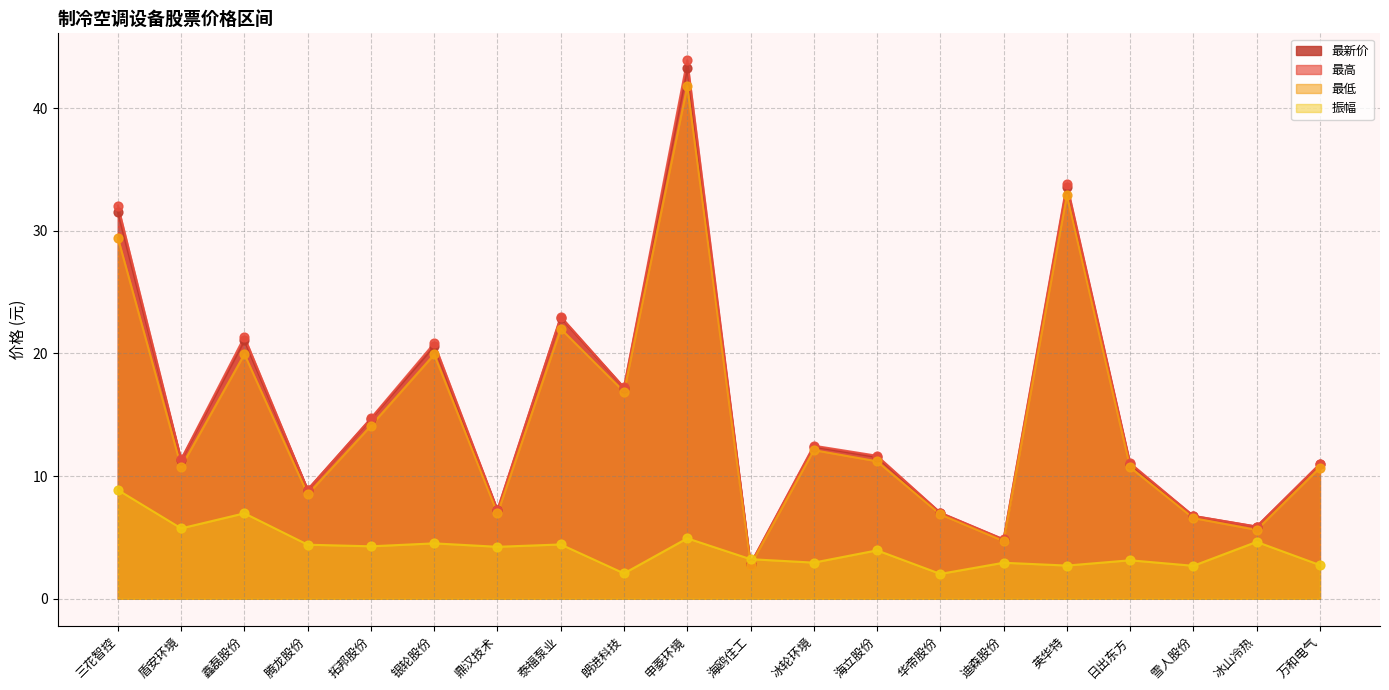

What is the total value across all series at 腾龙股份?

30.7